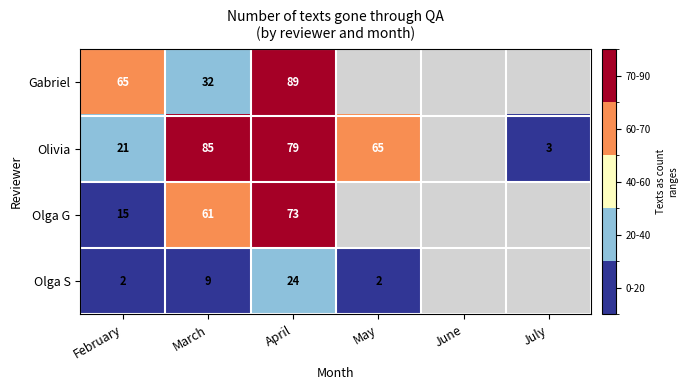

The value of Olga S at March is 9. True or false?

True